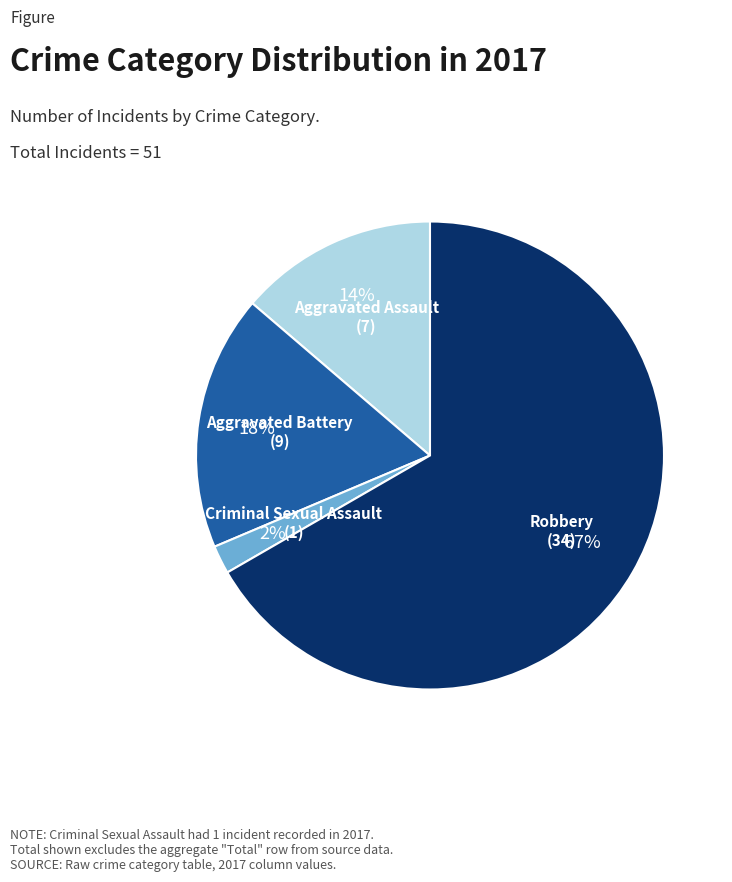

Does any single category account for the majority?

Yes